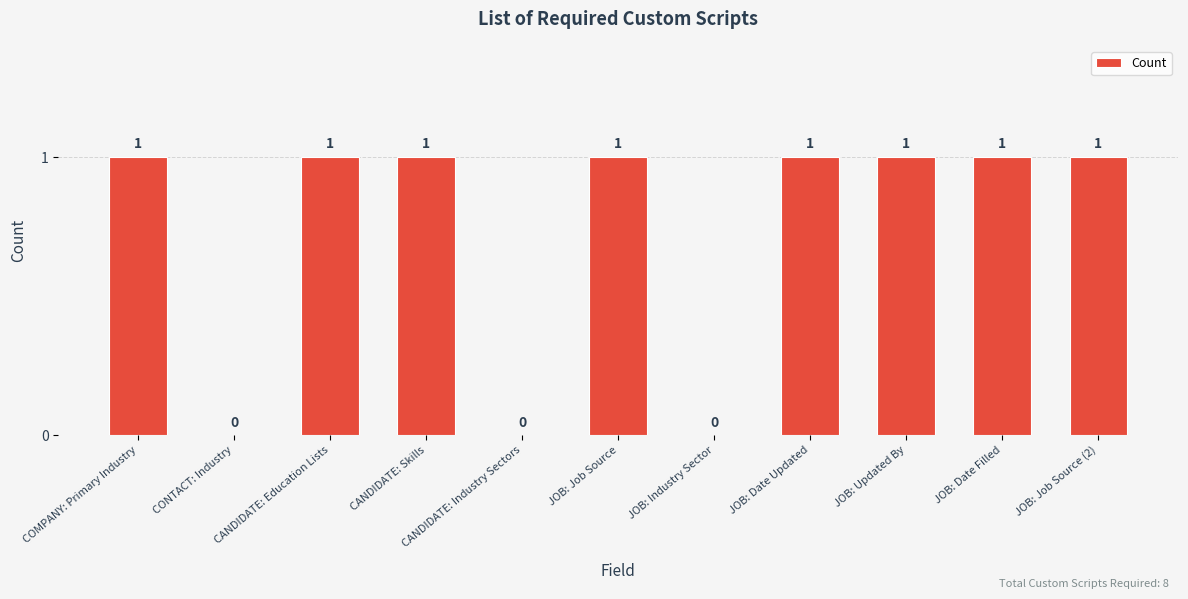

How many data points does each series have?

11